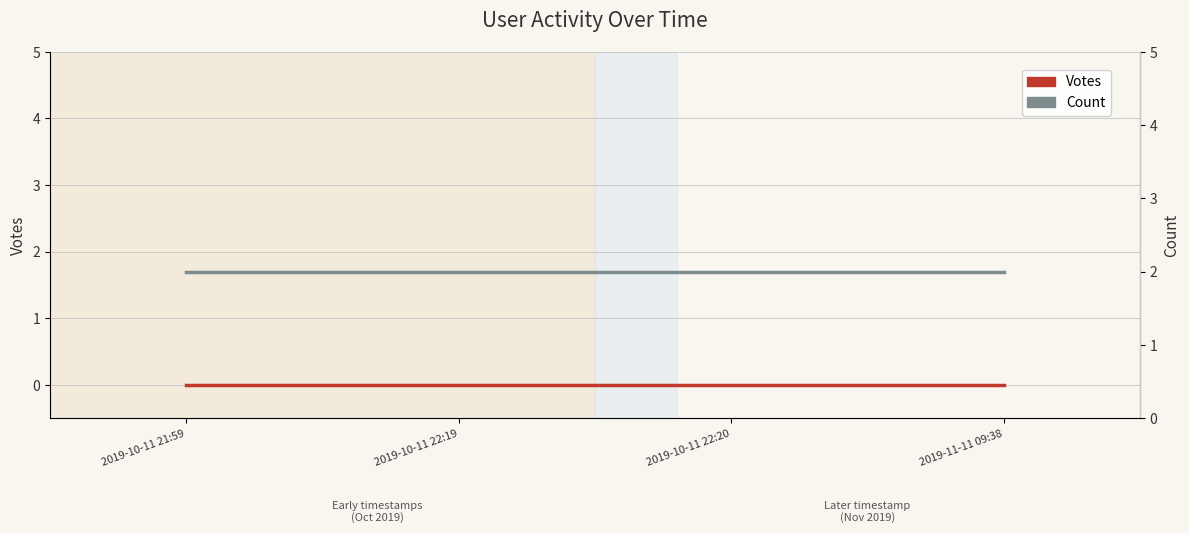

Is it true that Votes equals 0 at 2019-10-11 21:59?

True